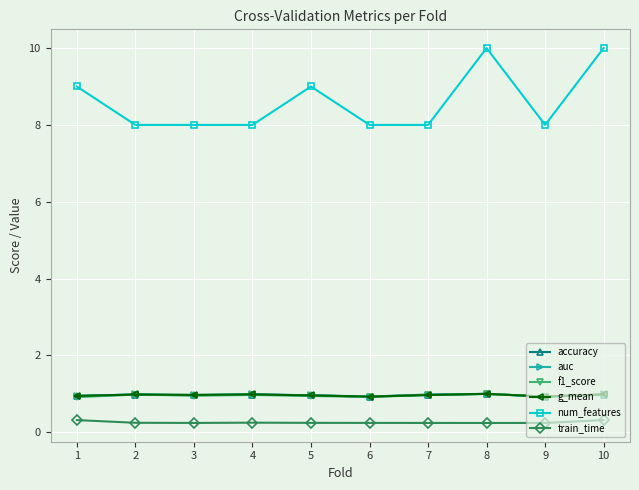

What is the difference between the maximum and minimum values in the accuracy series?

0.1